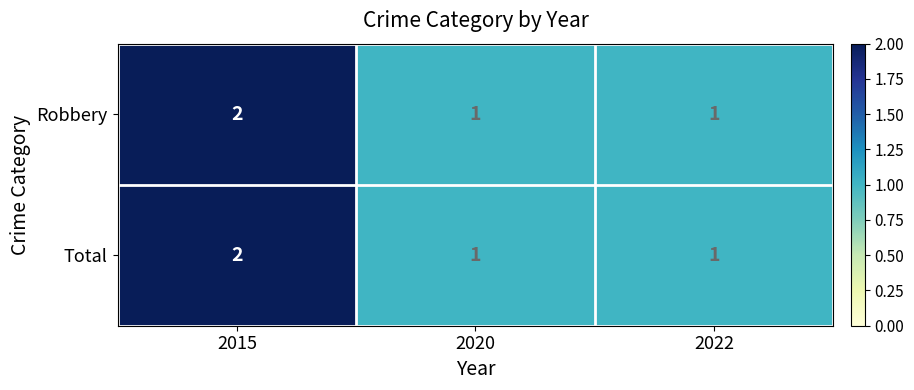

At which category is the sum across all series the highest?

2015